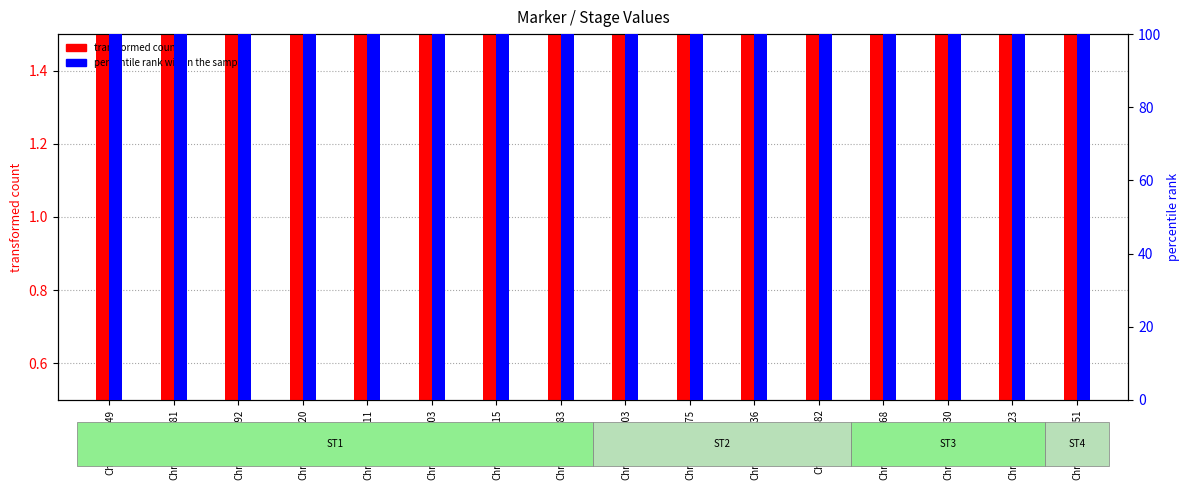

Are the bars grouped side by side (vs. stacked)?

Yes